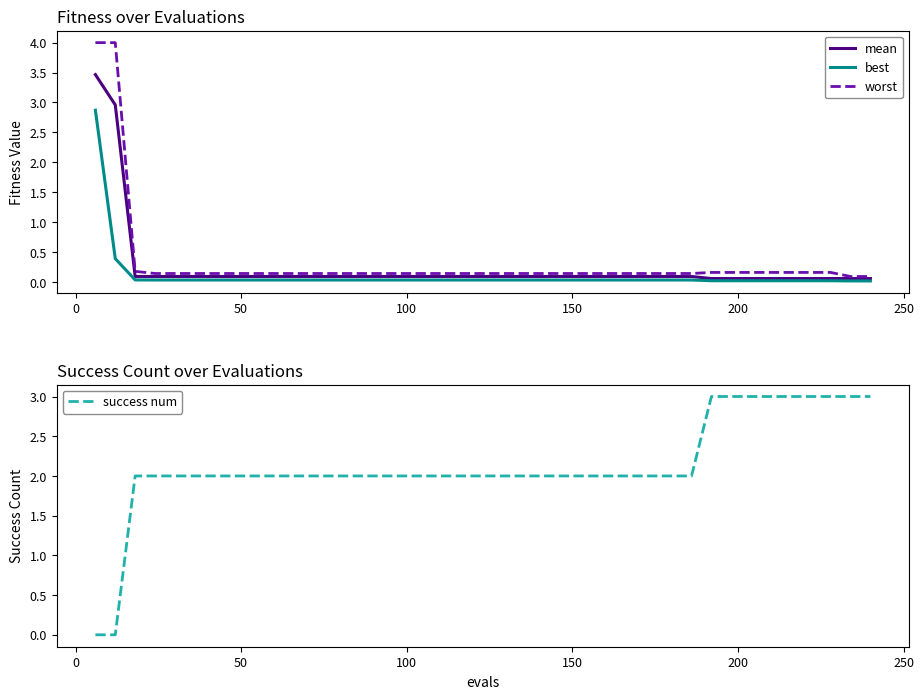

What is the maximum value for mean?

3.5